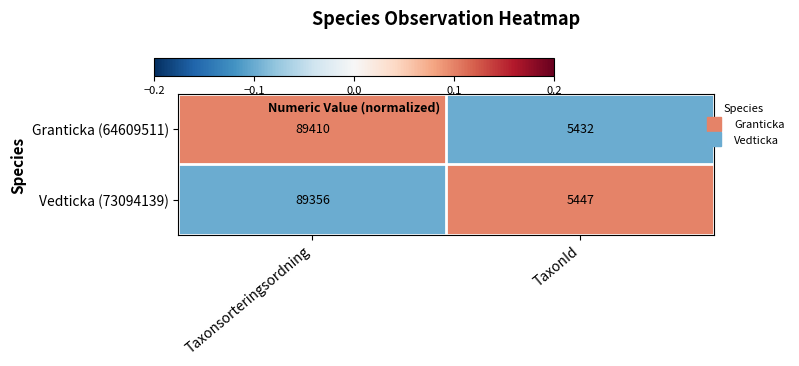

Is the value of Granticka (64609511) at Taxonsorteringsordning greater than the value of Vedticka (73094139) at Taxonsorteringsordning?

Yes